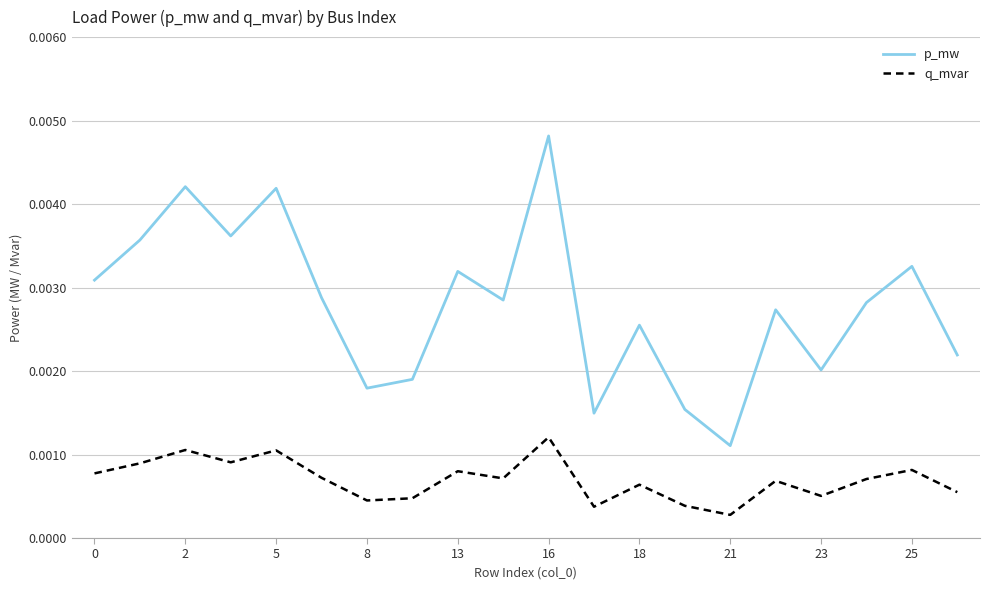

True or false: p_mw and q_mvar intersect in this chart.

False